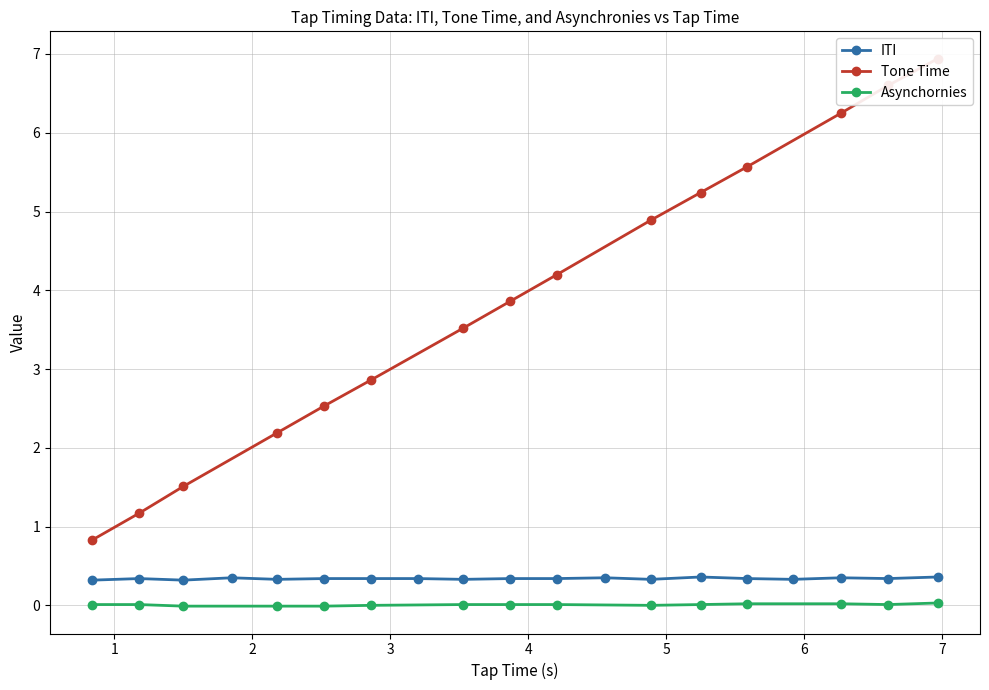

What is the lowest value of the ITI series?

0.3